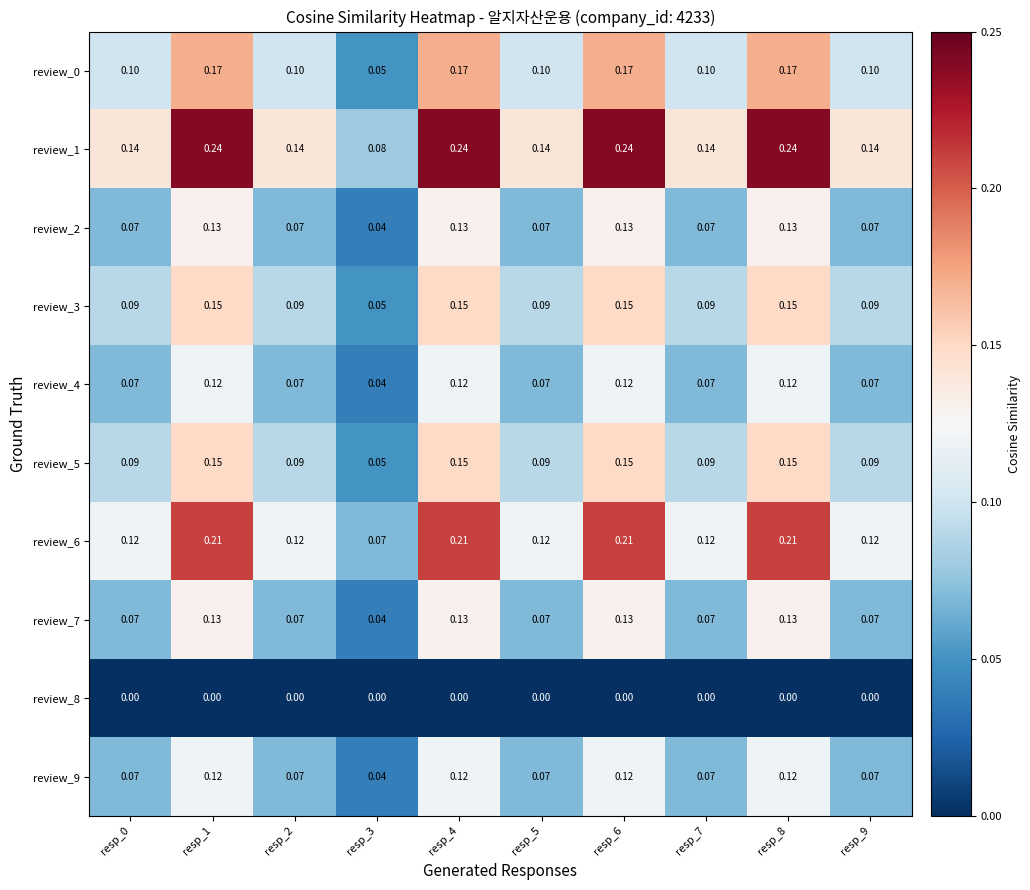

Is the value of review_0 at resp_3 greater than the value of review_6 at resp_1?

No